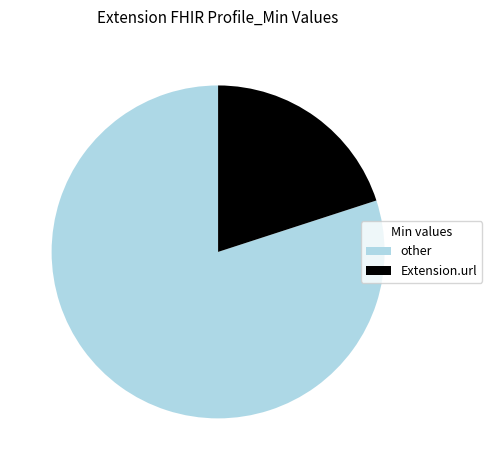

Combined, do Extension.url and other account for over 50%?

Yes